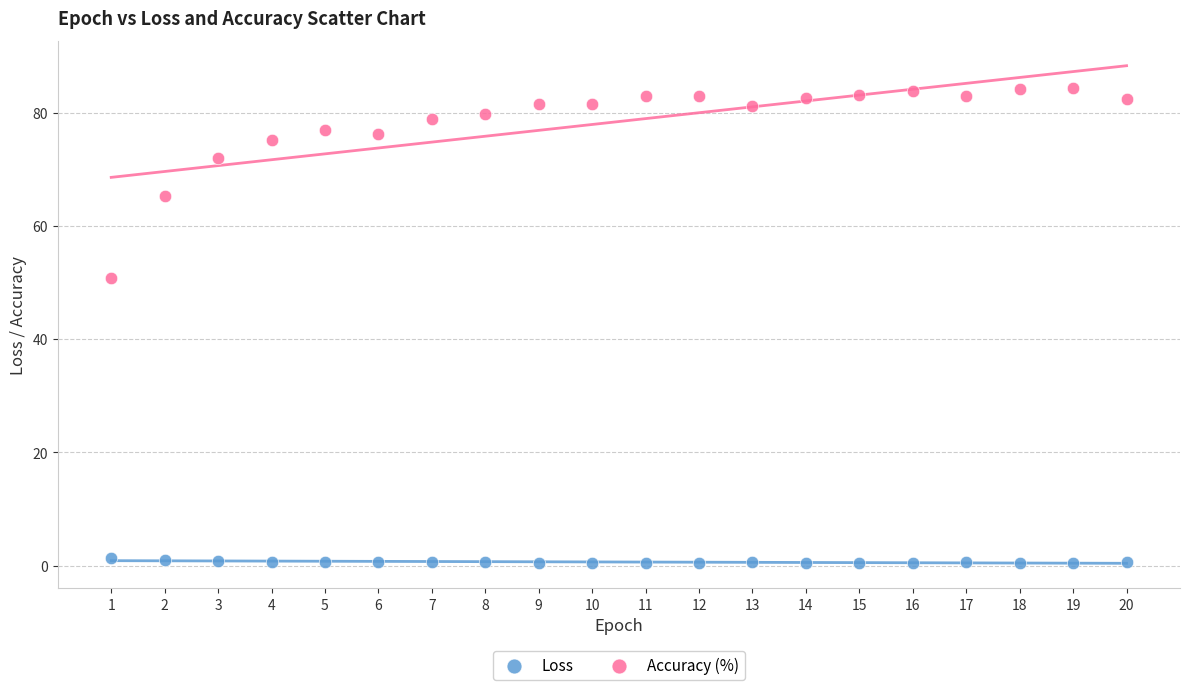

Across all series, what Y value is closest to 42?

50.8